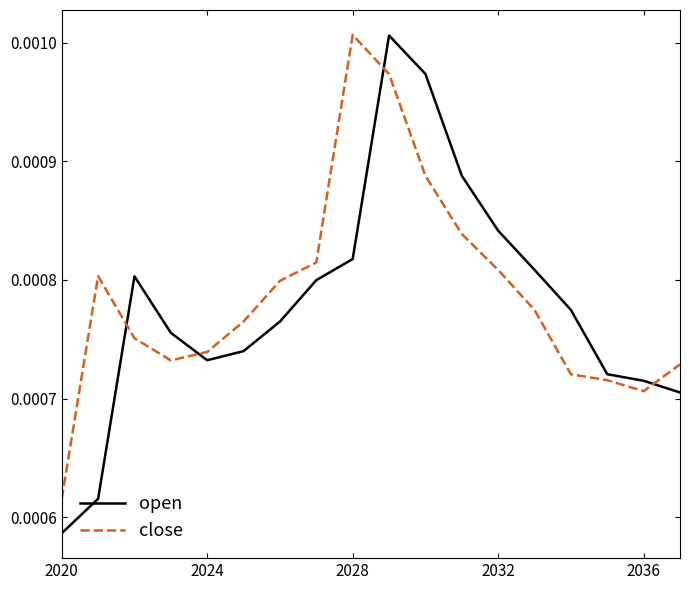

True or false: open and close intersect in this chart.

True